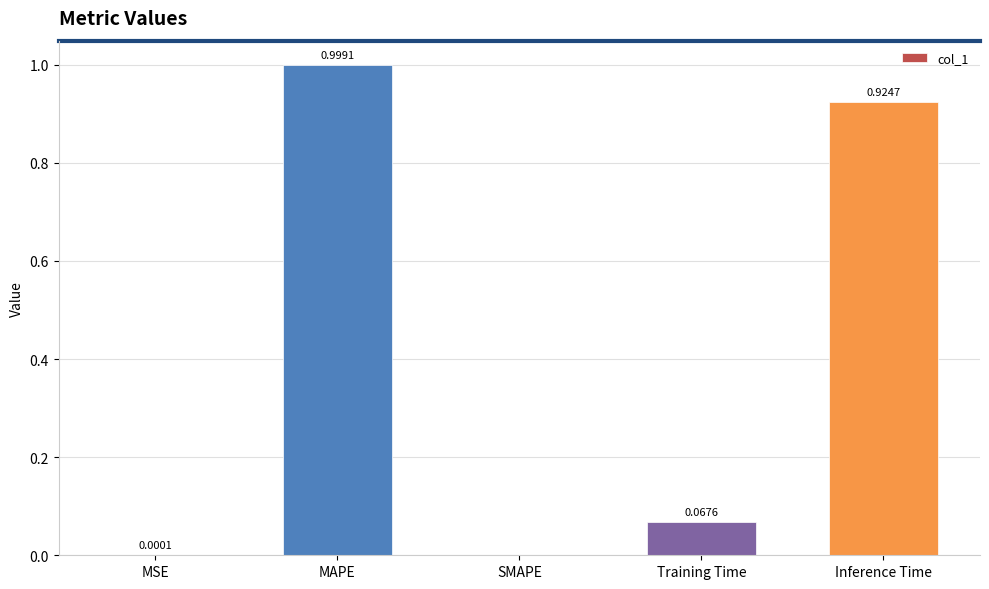

What is the sum of all values?

2.0